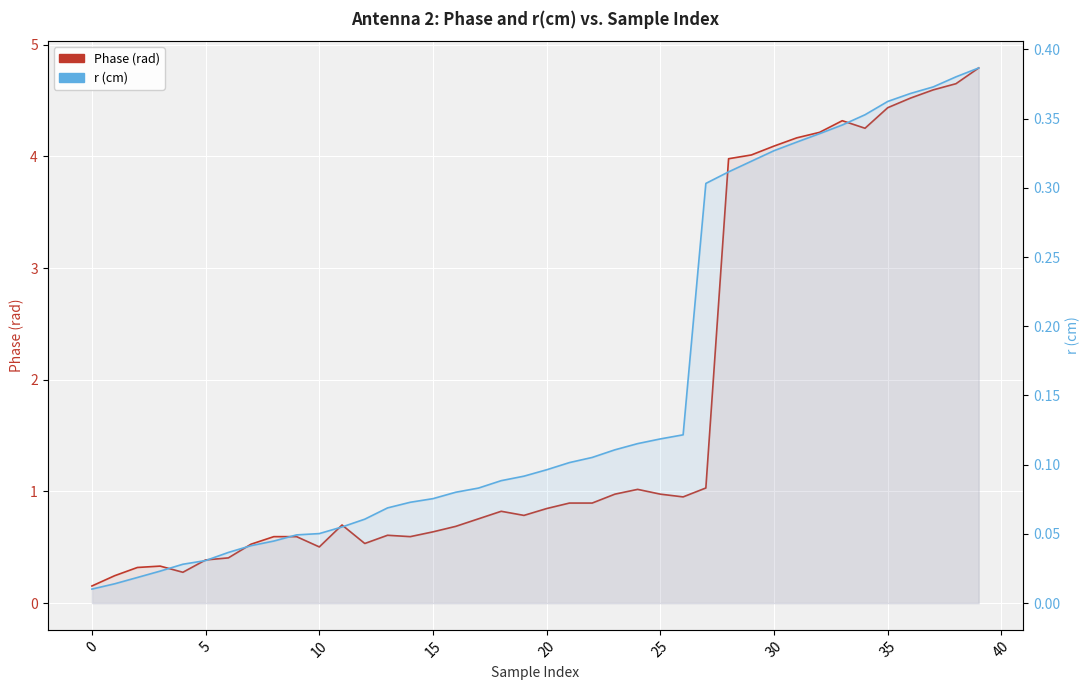

Count the number of data series in this chart.

2